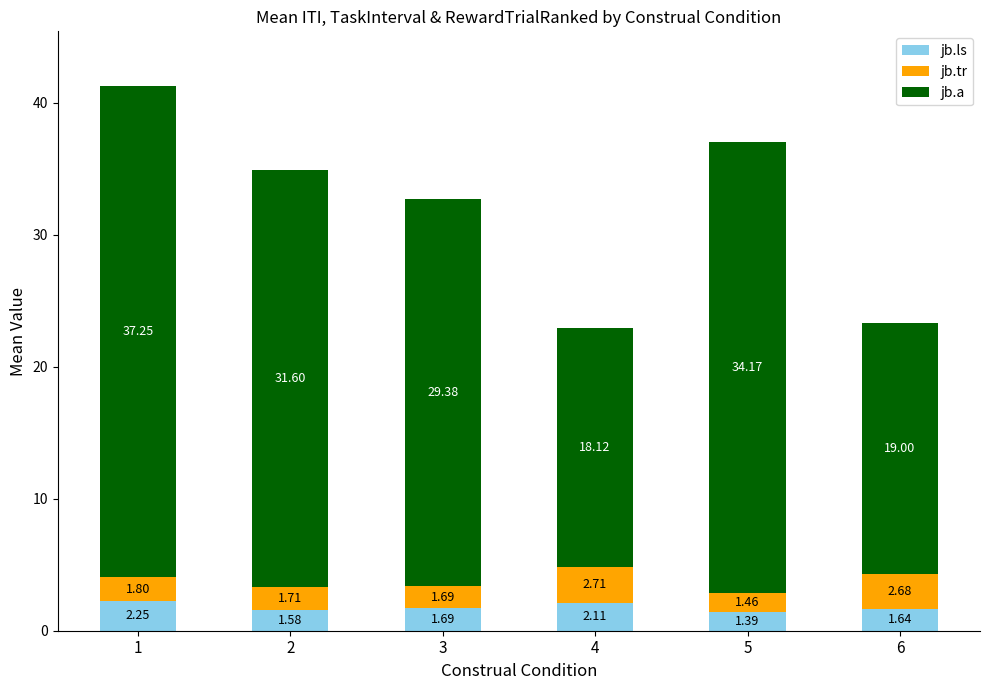

What is the average value of the jb.ls series?

1.8